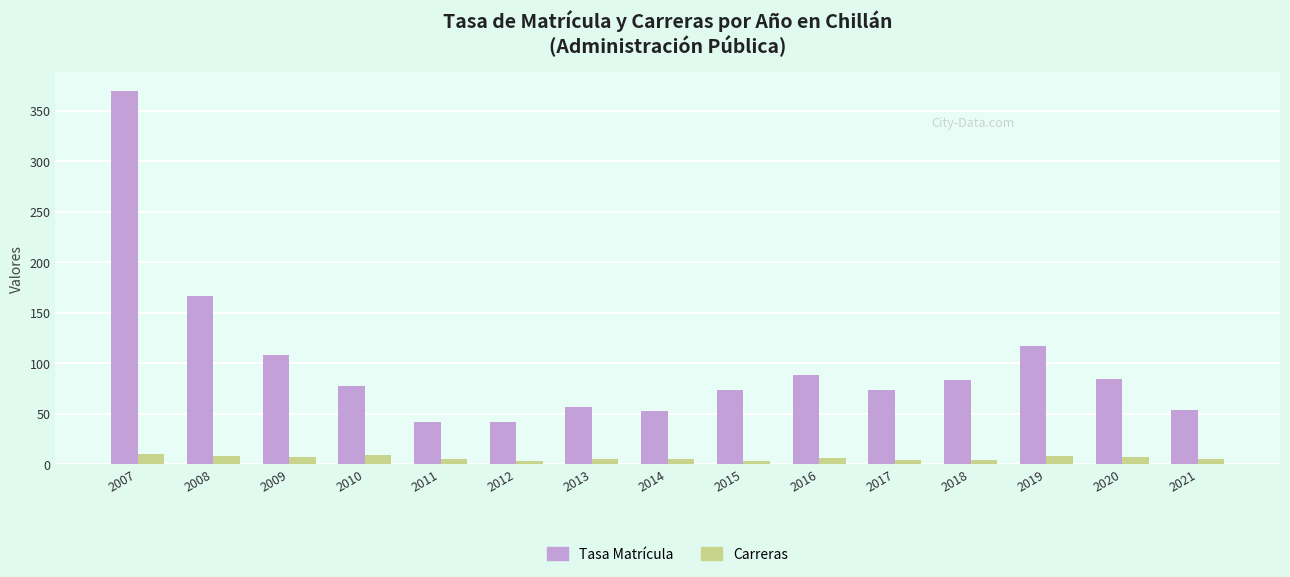

At which label is Tasa Matrícula closest to 205?

2008